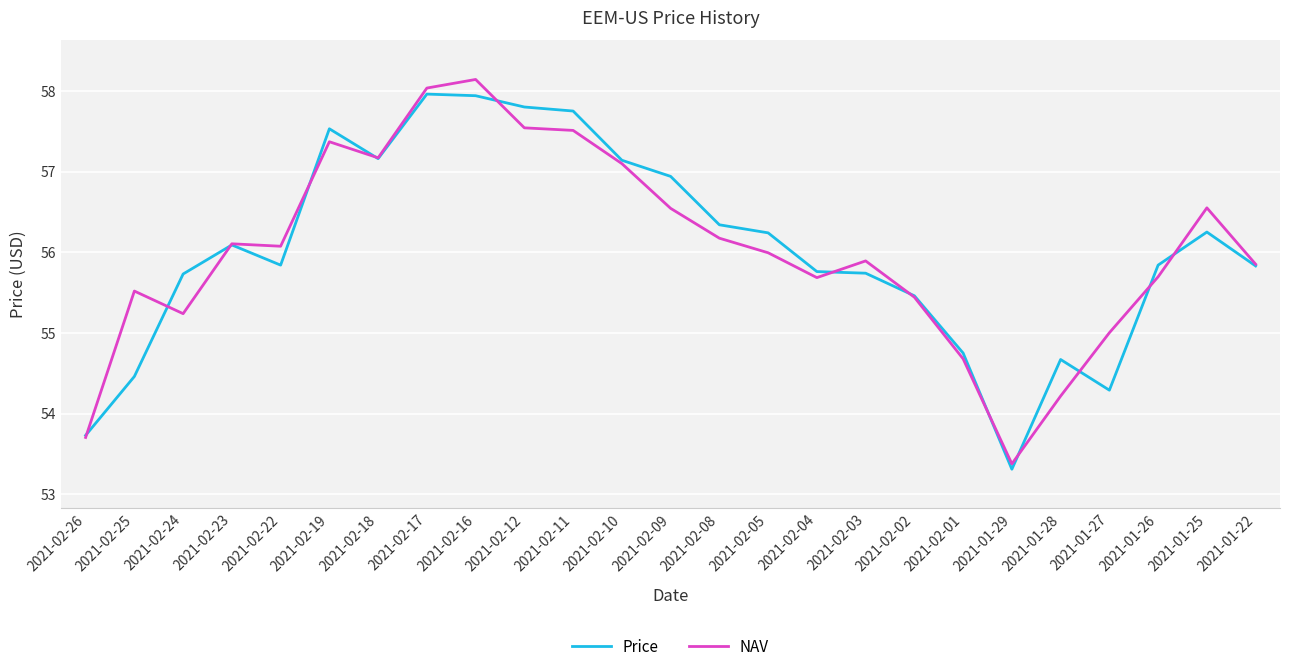

What is the approximate value of Price at 2021-02-04?

55.8